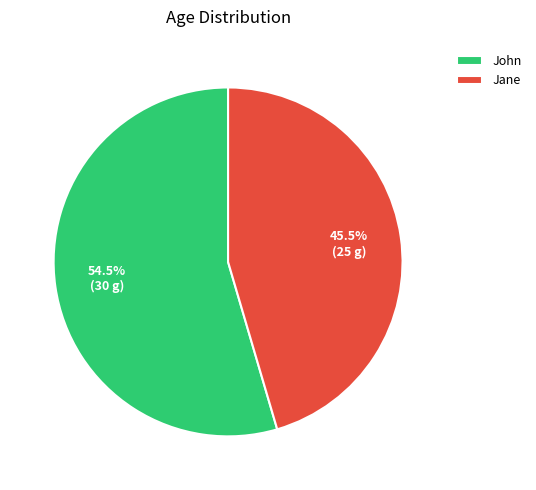

What percentage do Jane and John together represent?

100.0%